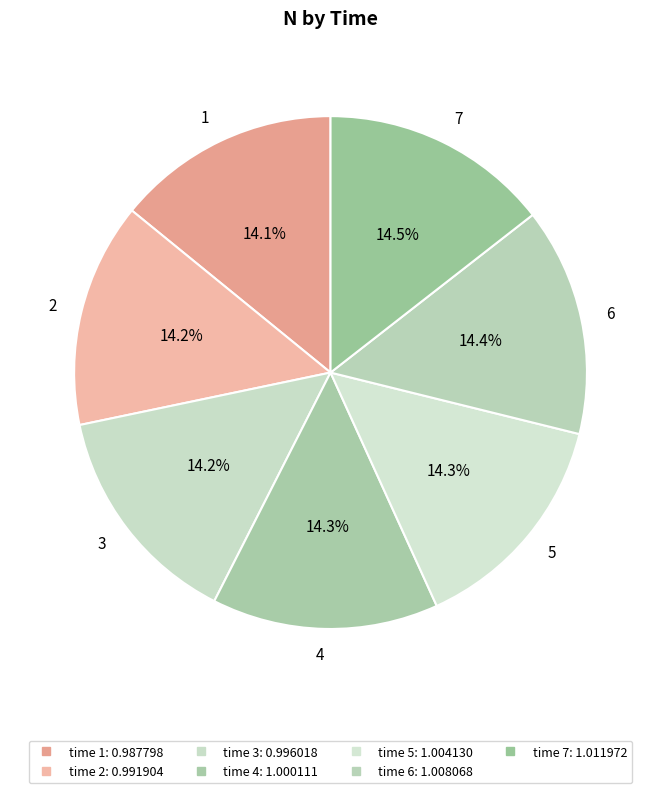

Count the number of slices in the pie.

7